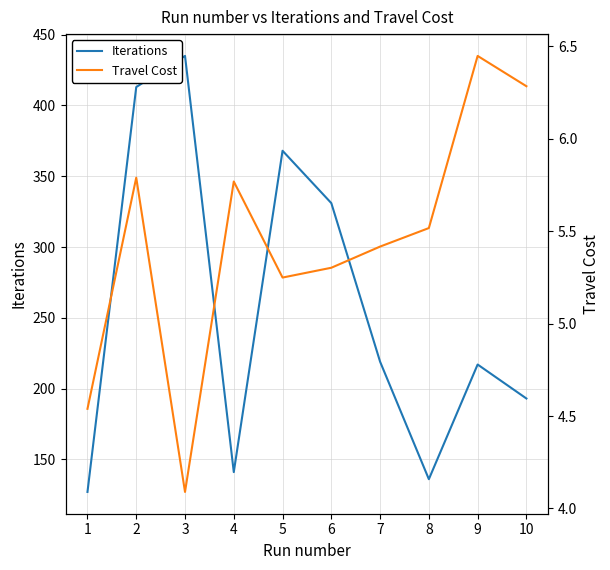

At which category does Iterations reach its first local valley?

4